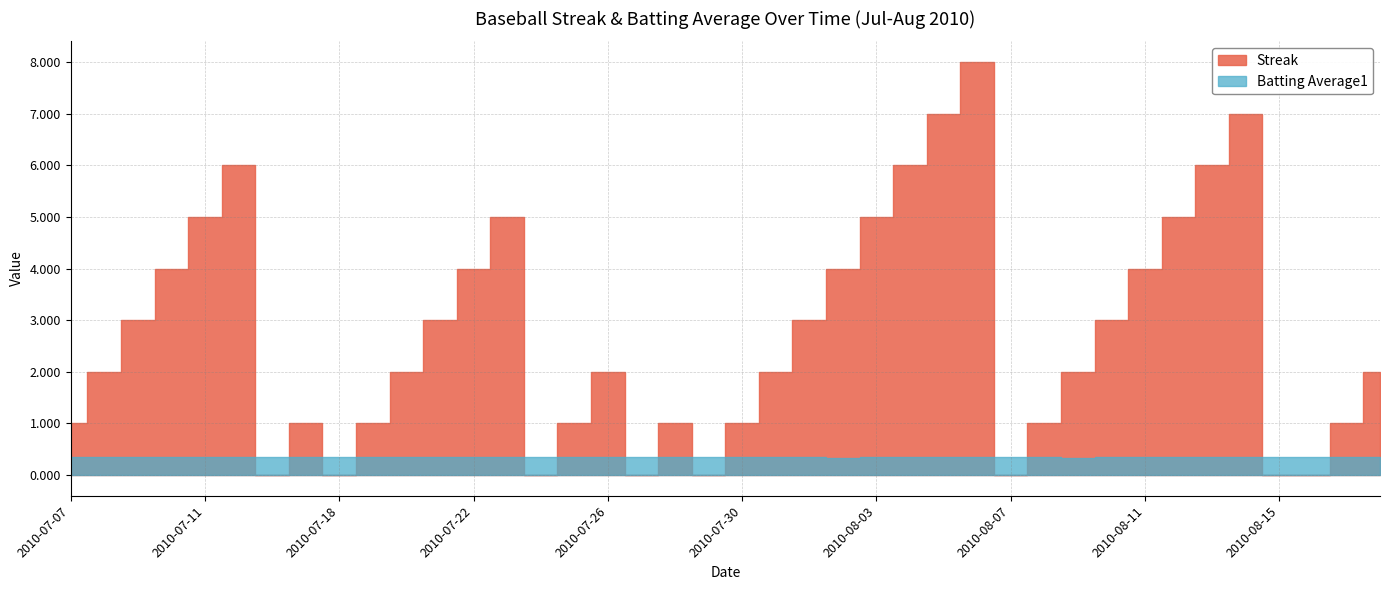

How many Streak values are between 1 and 5?

26